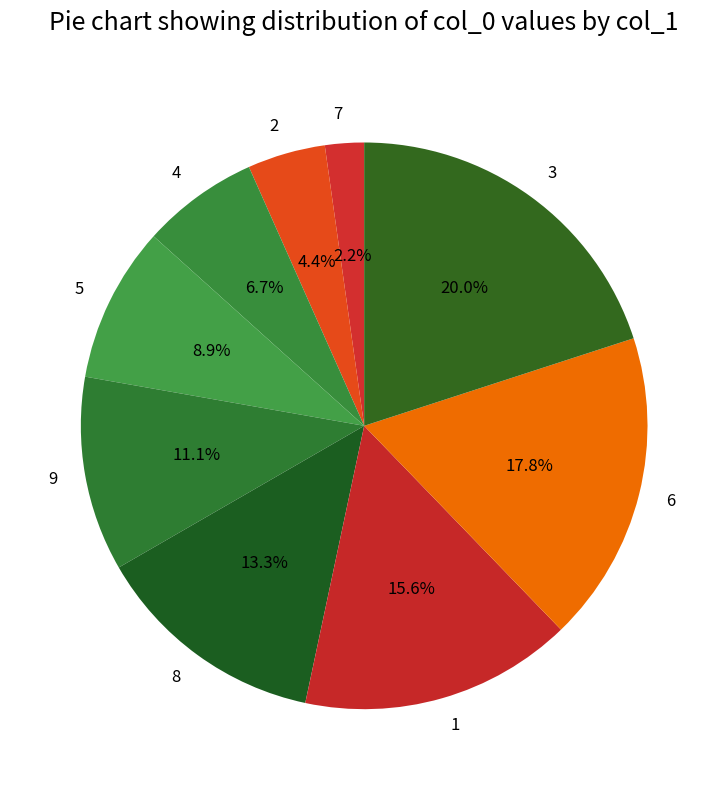

How many slices are in this pie chart?

9